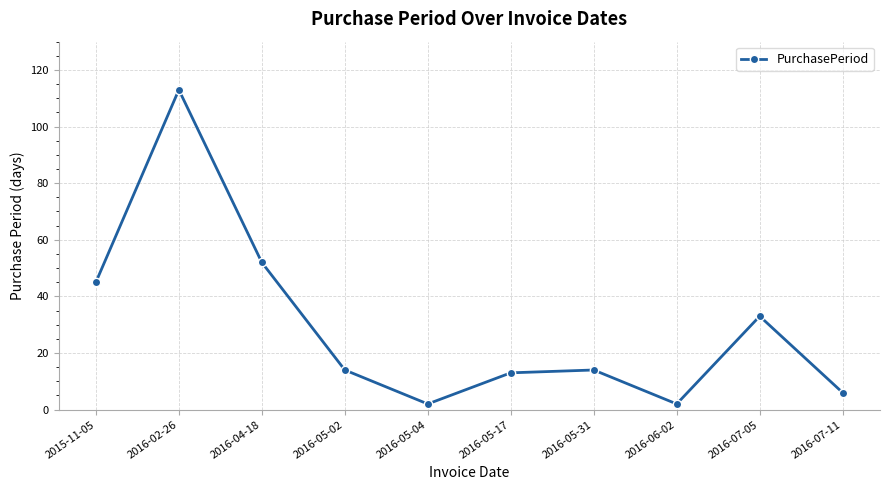

Reading right to left, extract all data points from this chart.

6	33	2	14	13	2	14	52	113	45